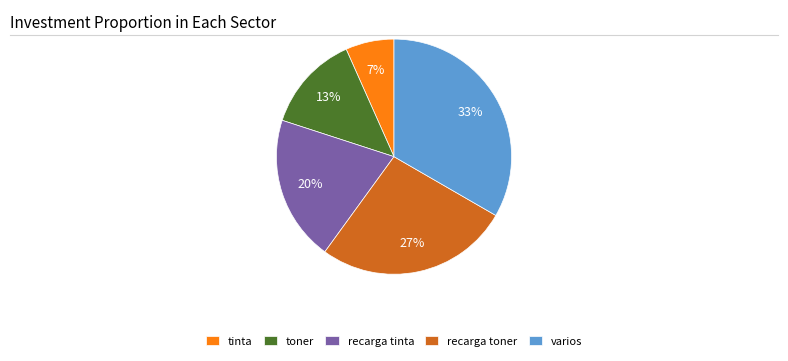

What is the largest slice in the pie chart?

varios